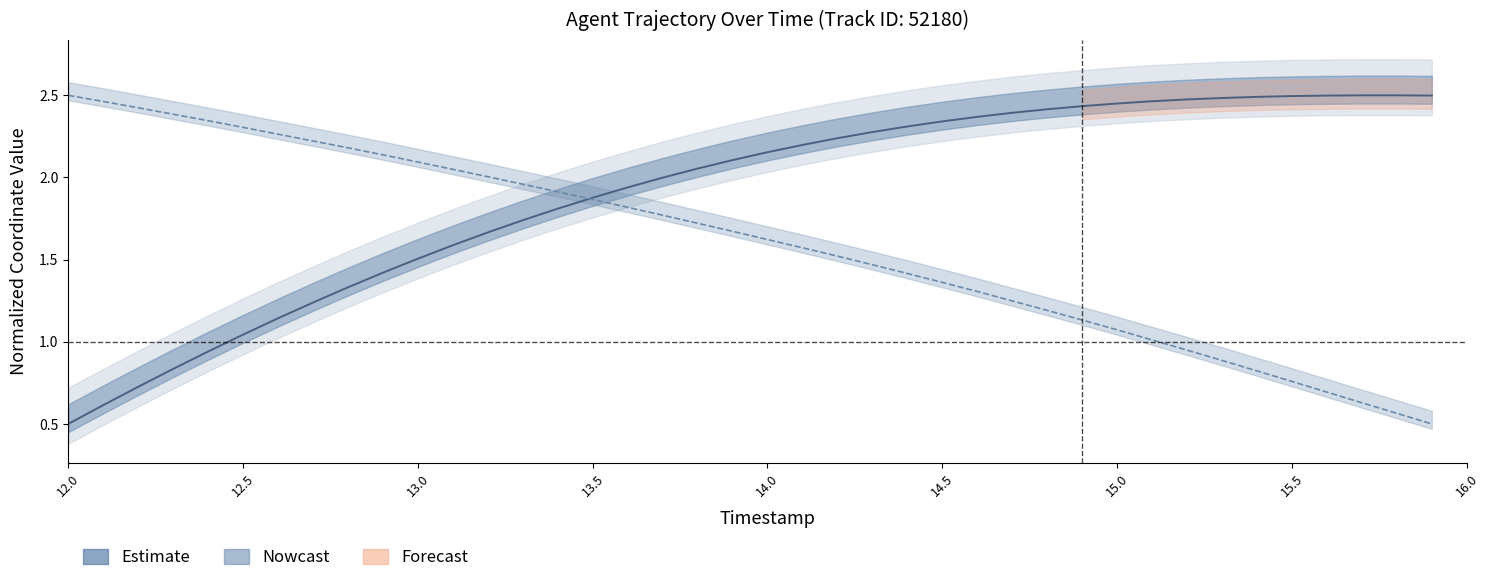

Reading left to right, transcribe all the data shown in this chart.

X (Estimate): 0.5	0.6	0.7	0.8	0.9	1.0	1.1	1.2	1.3	1.4	1.5	1.6	1.7	1.7	1.8	1.9	1.9	2.0	2.1	2.1	2.2	2.2	2.2	2.3	2.3	2.3	2.4	2.4	2.4	2.4	2.5	2.5	2.5	2.5	2.5	2.5	2.5	2.5	2.5	2.5
Y (Nowcast): 2.5	2.5	2.4	2.4	2.3	2.3	2.3	2.2	2.2	2.1	2.1	2.0	2.0	2.0	1.9	1.9	1.8	1.8	1.7	1.7	1.6	1.6	1.5	1.5	1.4	1.4	1.3	1.2	1.2	1.1	1.1	1.0	0.9	0.9	0.8	0.8	0.7	0.6	0.6	0.5